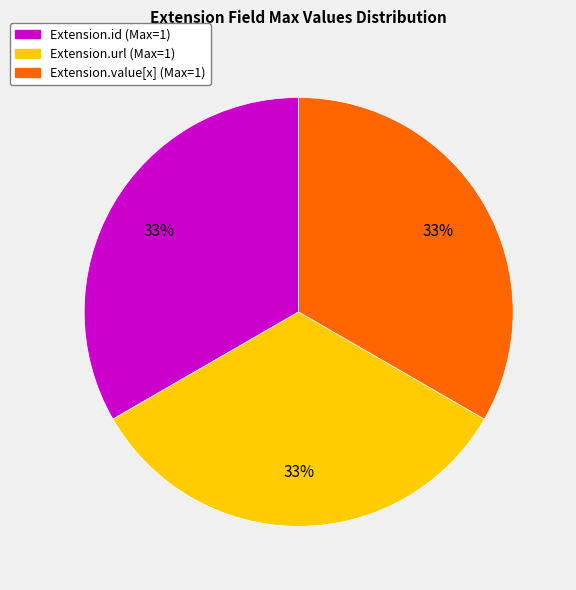

To the nearest percent, what is the average slice percentage?

33%